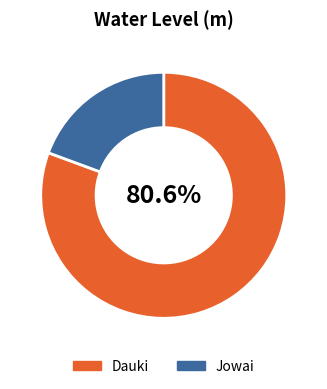

Rank the categories by value from lowest to highest.

Jowai, Dauki